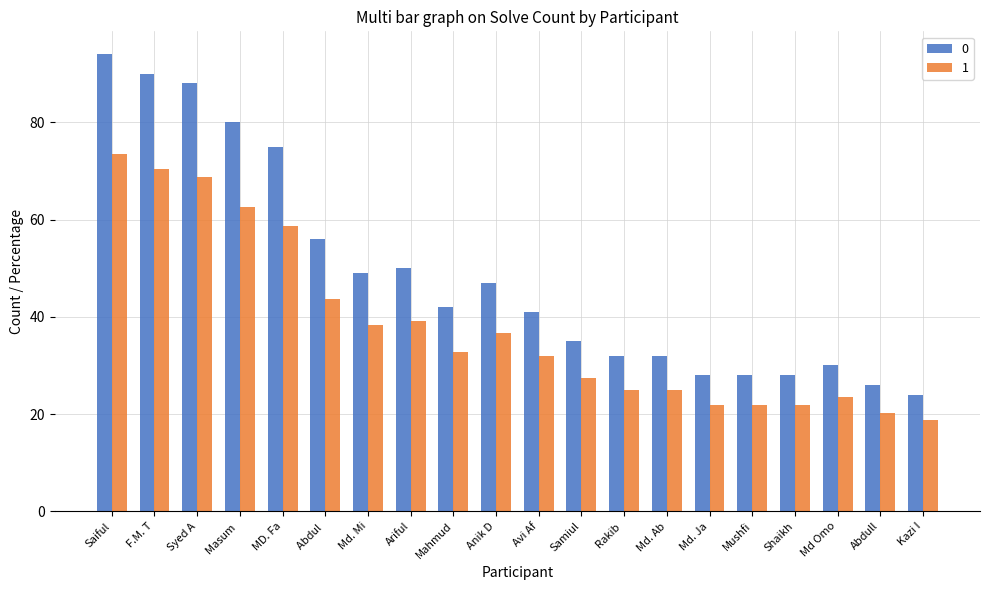

At which label does 1 first exceed 32?

Saiful